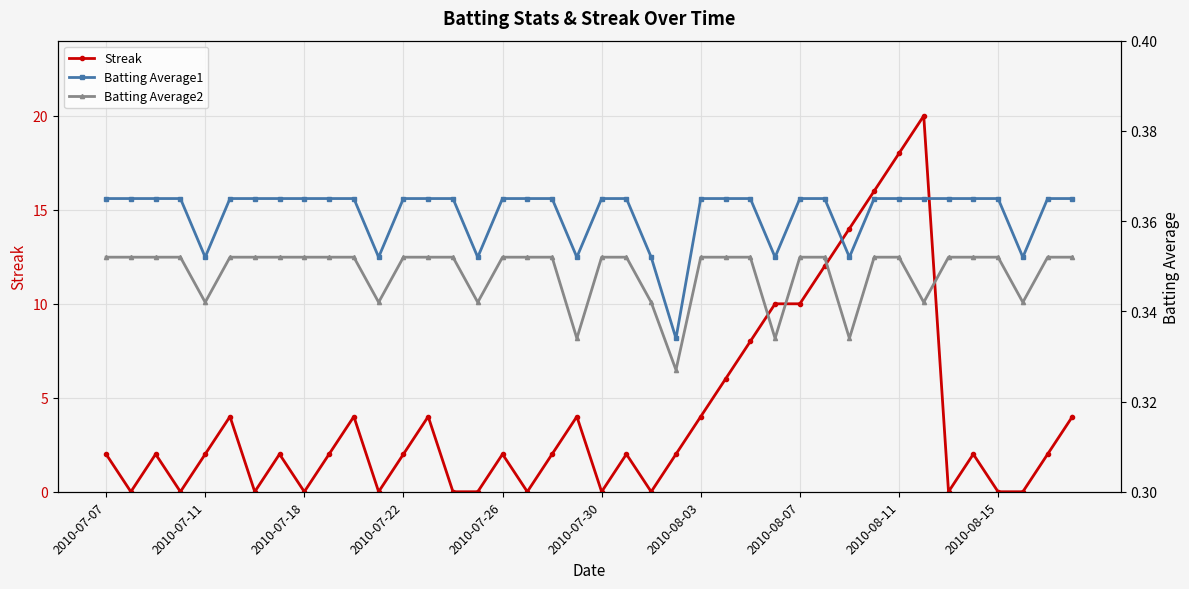

Which category has the highest value in the Batting Average2 series?

2010-07-07